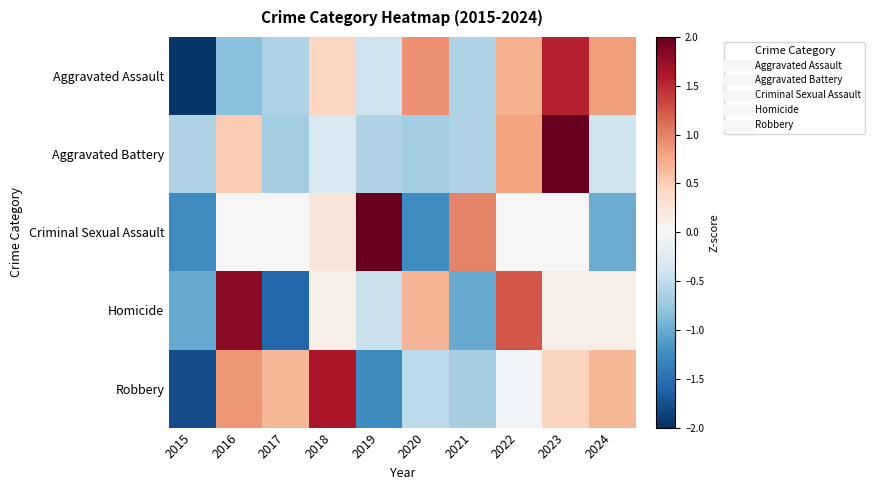

Which has a higher value, 2015 or 2016?

2016